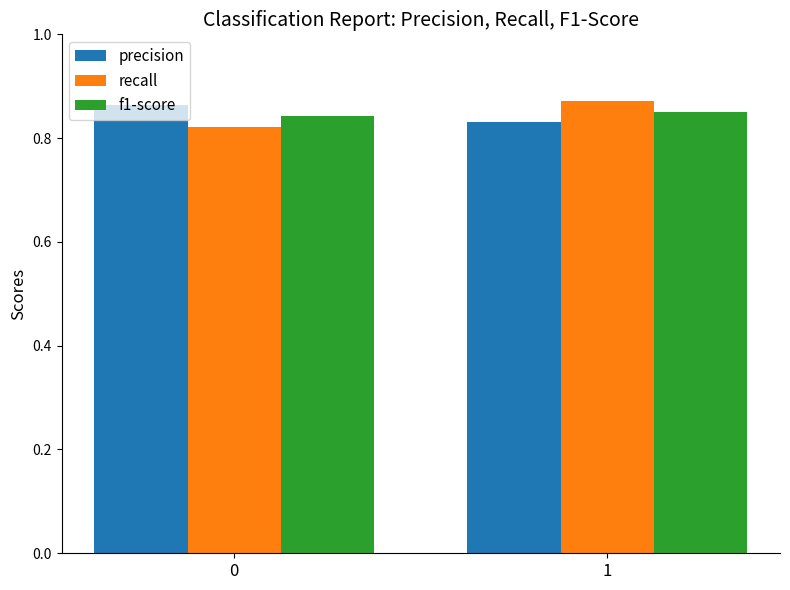

List the labels in order of recall value, smallest first.

0, 1